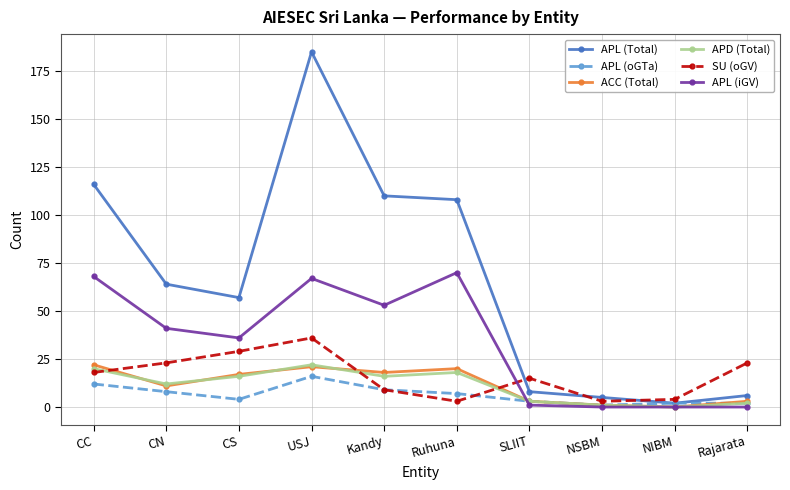

Which series changed the most between CC and CN?

APL (Total)